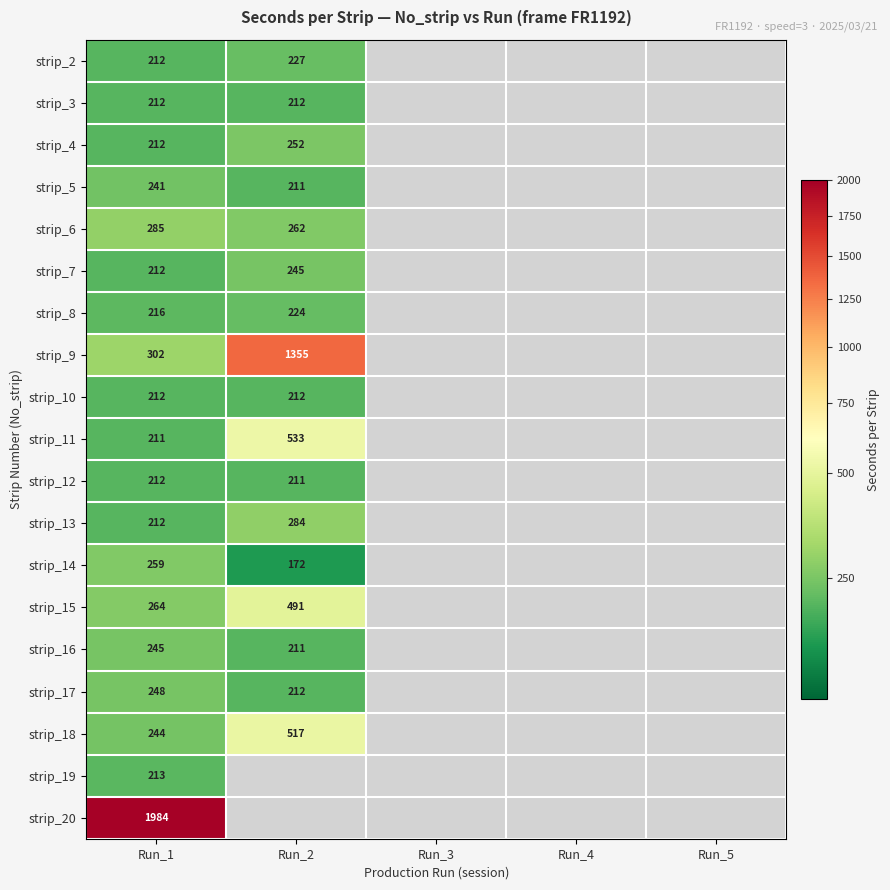

True or false: strip_12 has a value of 212 at Run_1.

True